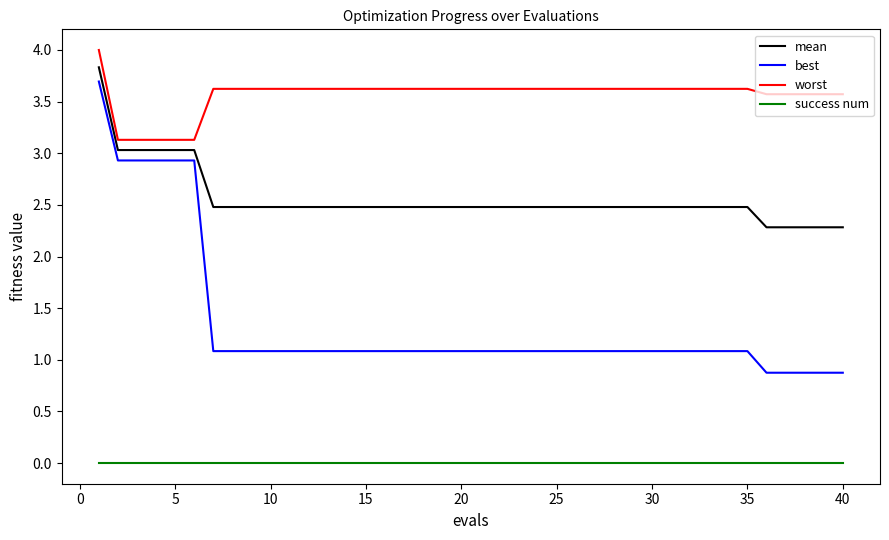

What is the minimum value for mean?

2.3